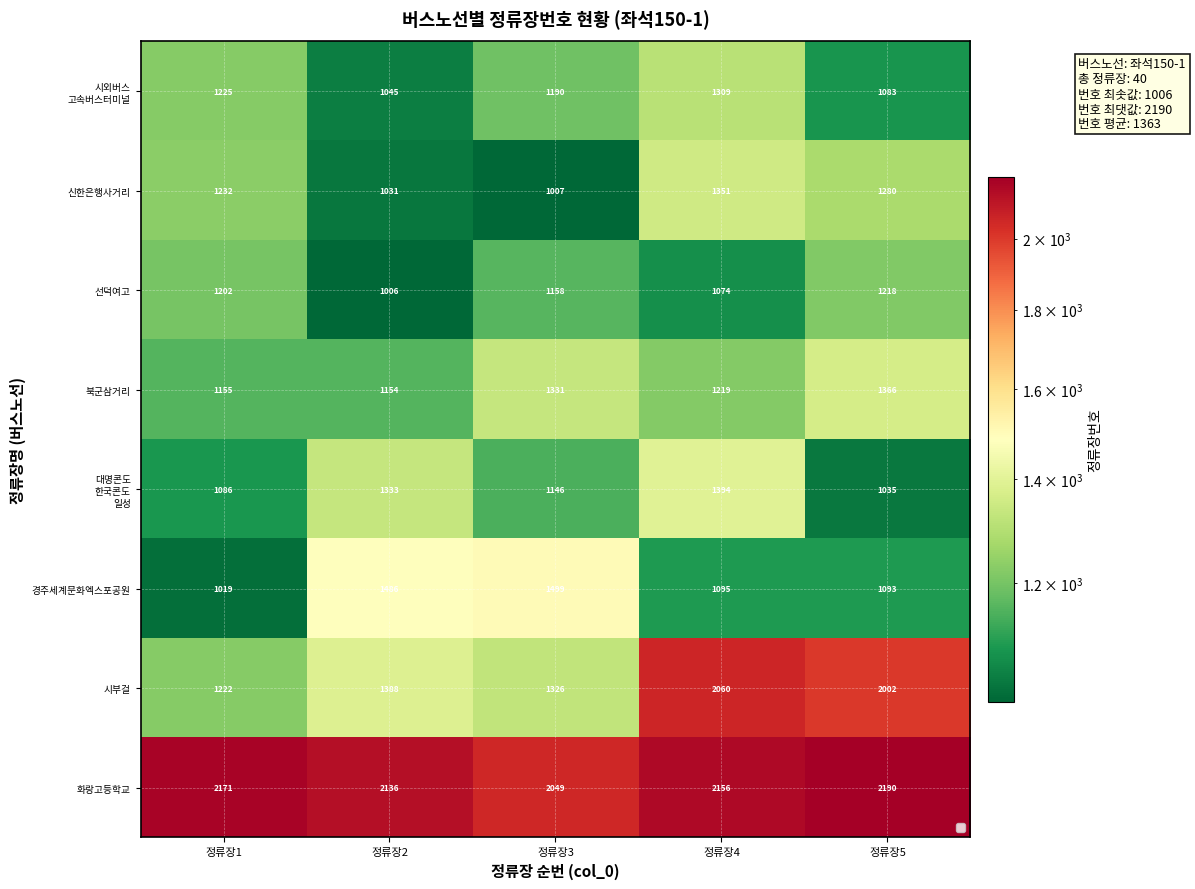

Where is 신한은행사거리 nearest to the value 1179?

정류장1